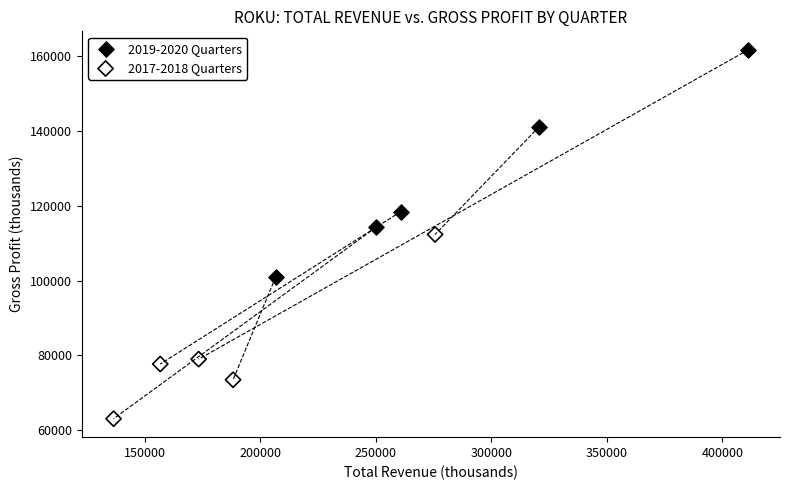

Which series contains the highest Y value?

2019-2020 Quarters